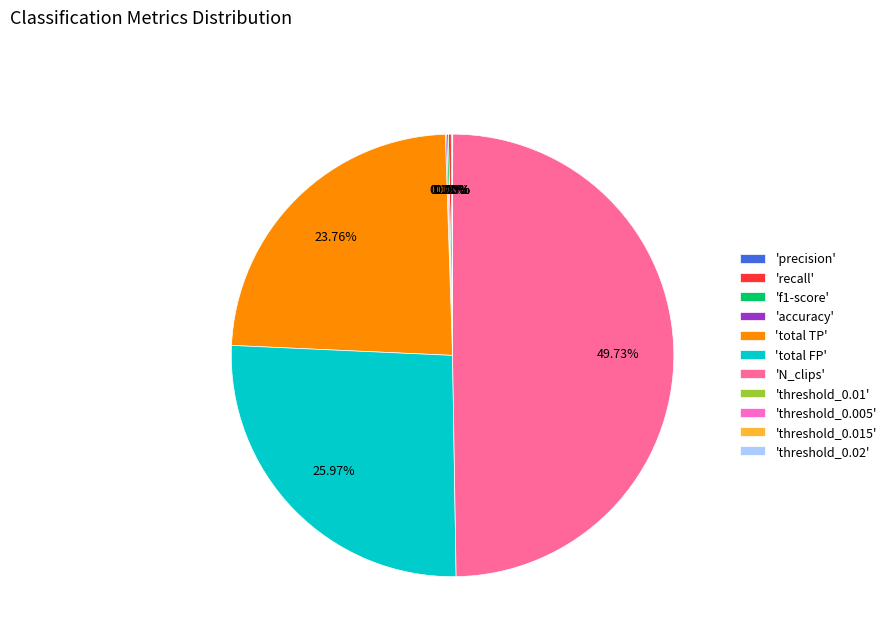

What is the largest slice in the pie chart?

'N_clips'